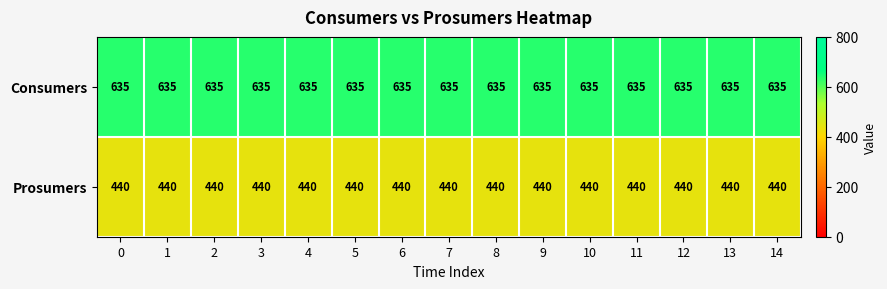

List the series in order of their peak value, highest first.

Consumers, Prosumers